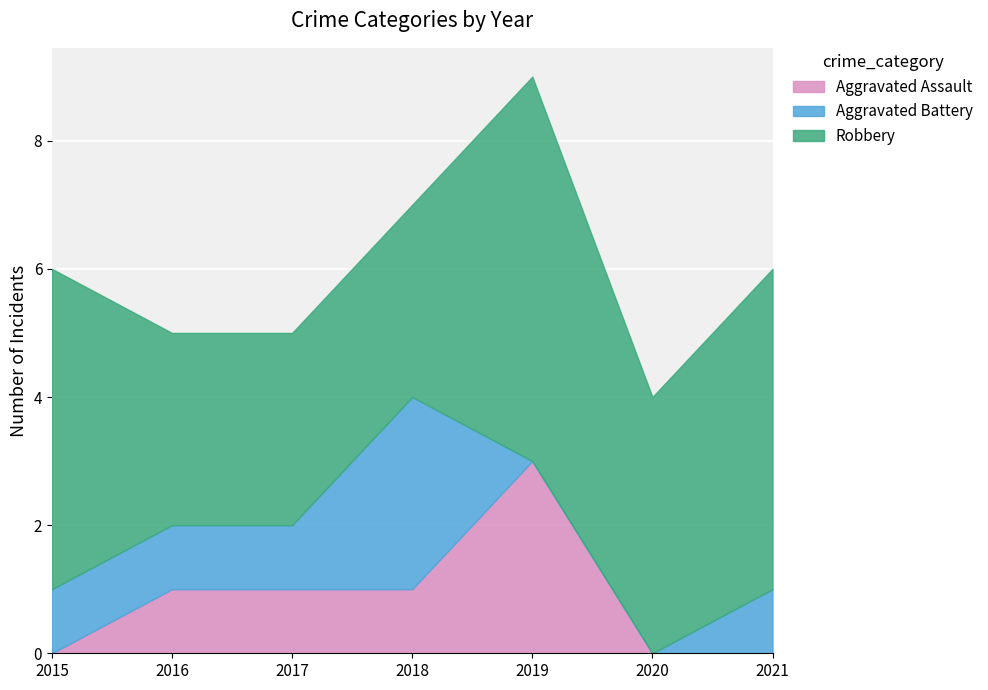

Is the value of Aggravated Battery at 2018 greater than the value of Aggravated Assault at 2017?

Yes